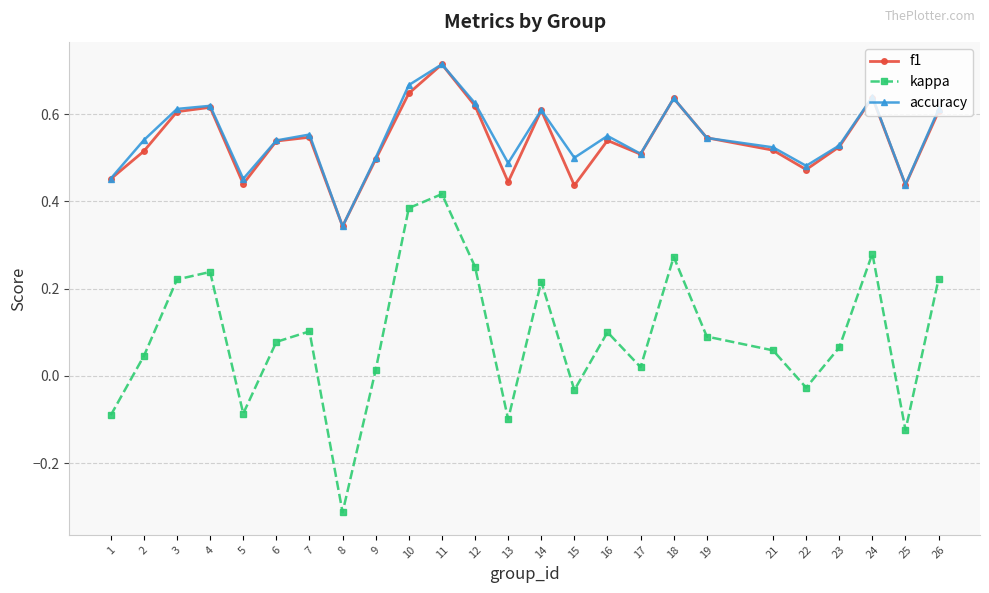

True or false: accuracy and kappa cross at least once.

False